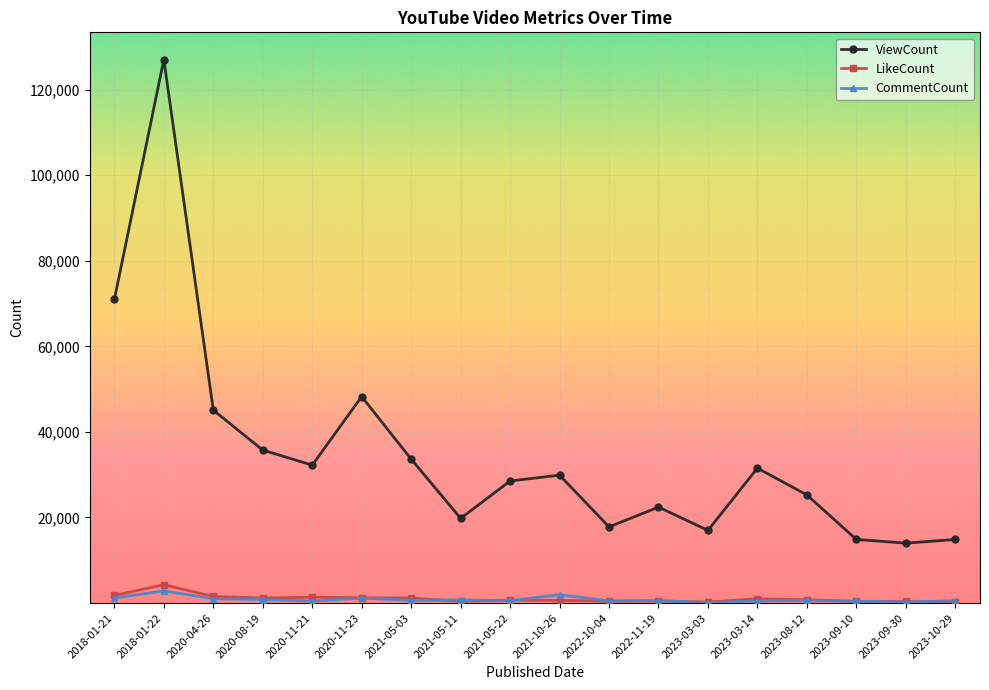

True or false: ViewCount and CommentCount intersect in this chart.

False